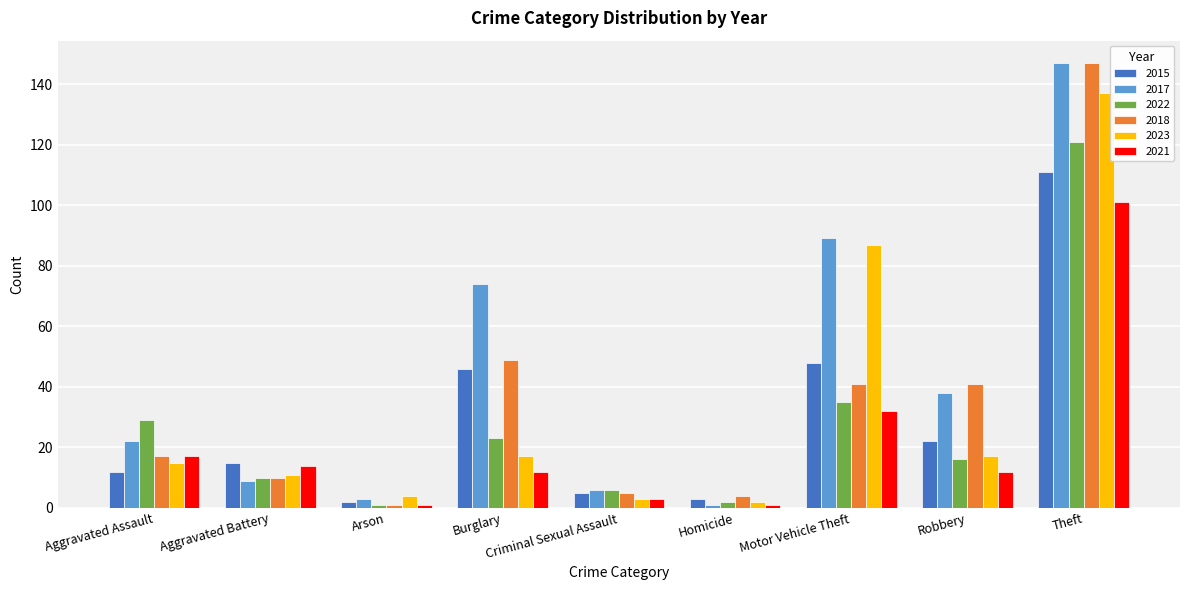

Reading left to right, list all the values displayed in this chart.

2015: 12	15	2	46	5	3	48	22	111
2017: 22	9	3	74	6	1	89	38	147
2022: 29	10	1	23	6	2	35	16	121
2018: 17	10	1	49	5	4	41	41	147
2023: 15	11	4	17	3	2	87	17	137
2021: 17	14	1	12	3	1	32	12	101